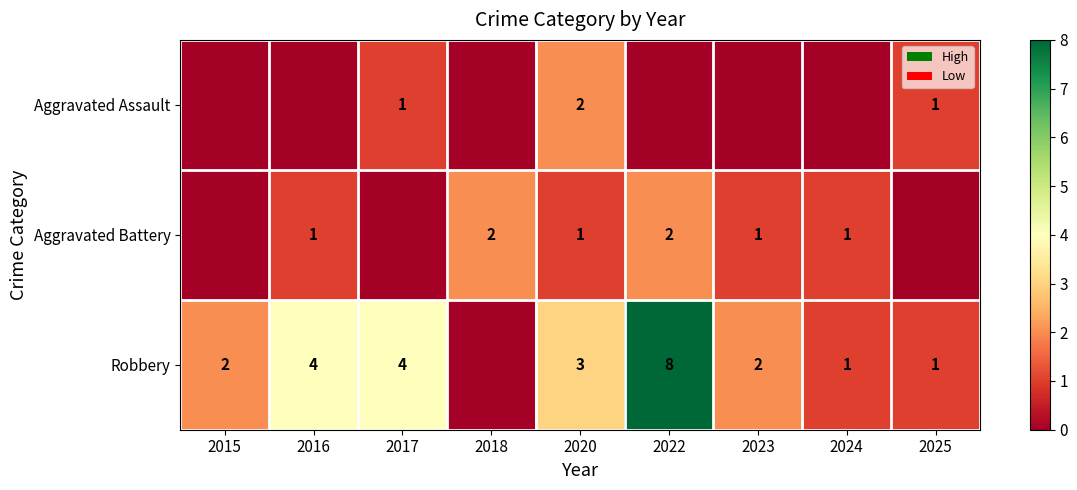

Is it true that Aggravated Battery equals 3 at 2022?

False